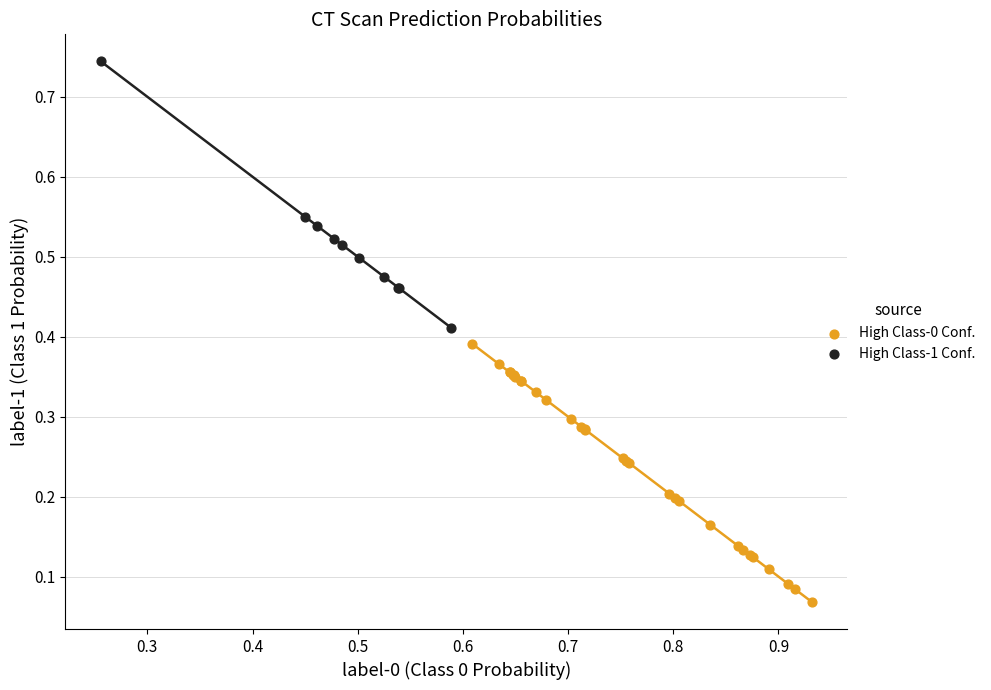

Which series contains the lowest Y value?

High Class-0 Conf.